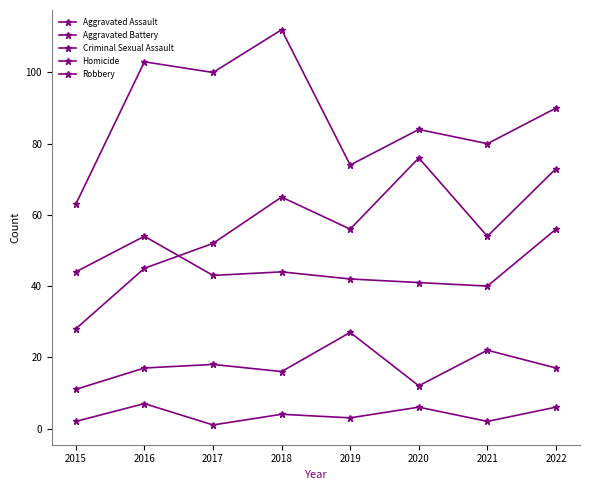

Reading left to right, transcribe all the data shown in this chart.

Aggravated Assault: 28	45	52	65	56	76	54	73
Aggravated Battery: 44	54	43	44	42	41	40	56
Criminal Sexual Assault: 11	17	18	16	27	12	22	17
Homicide: 2	7	1	4	3	6	2	6
Robbery: 63	103	100	112	74	84	80	90